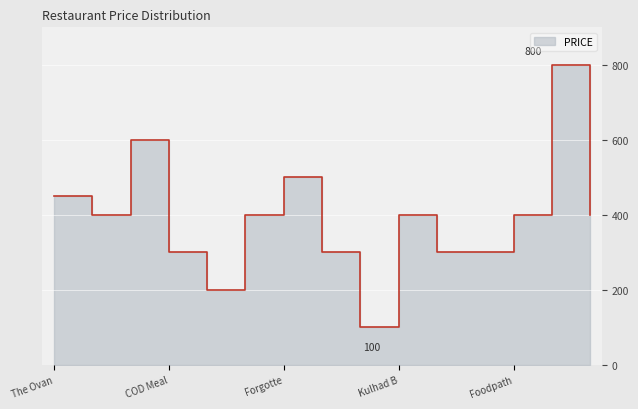

What is the change in value from COD Meals to Ko Samui?

+500